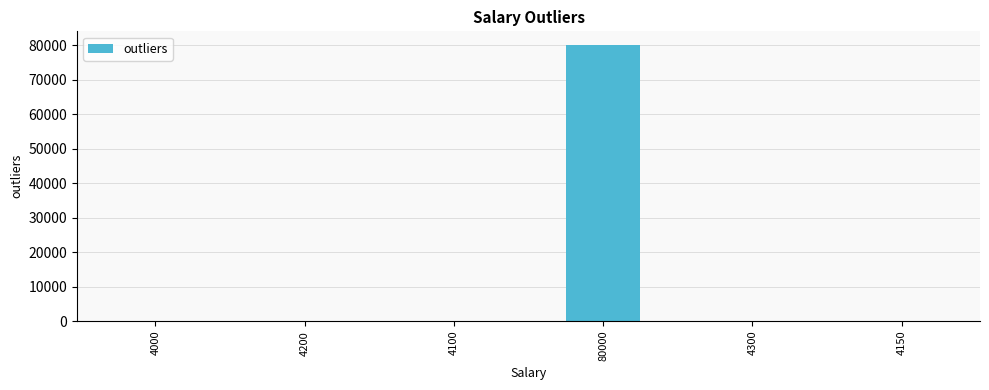

At which category does the chart reach its peak across all series?

80000